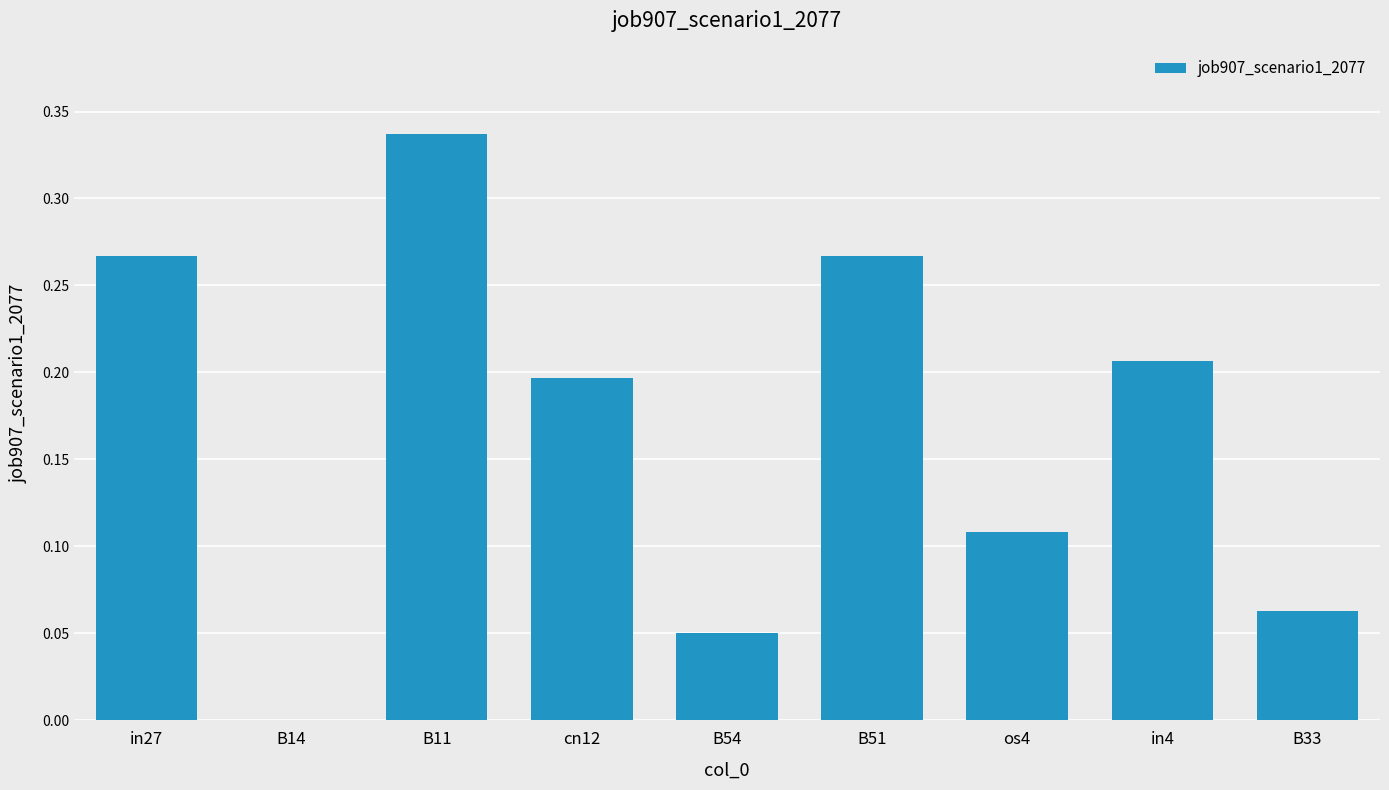

The chart shows a value of 0.1 at cn12. True or false?

False